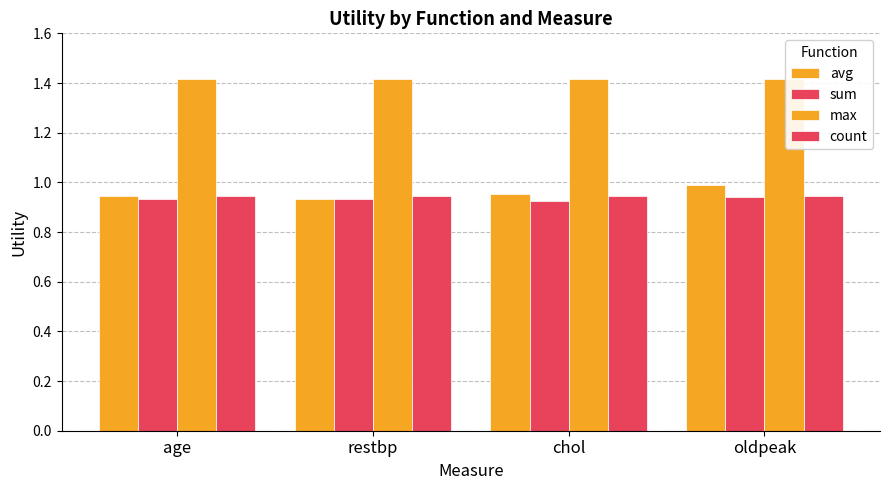

How many bars are there in total?

16